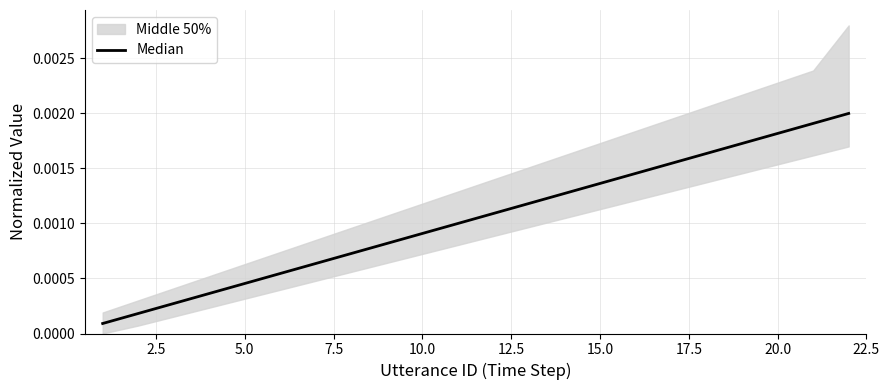

How many lines are shown in the chart?

1